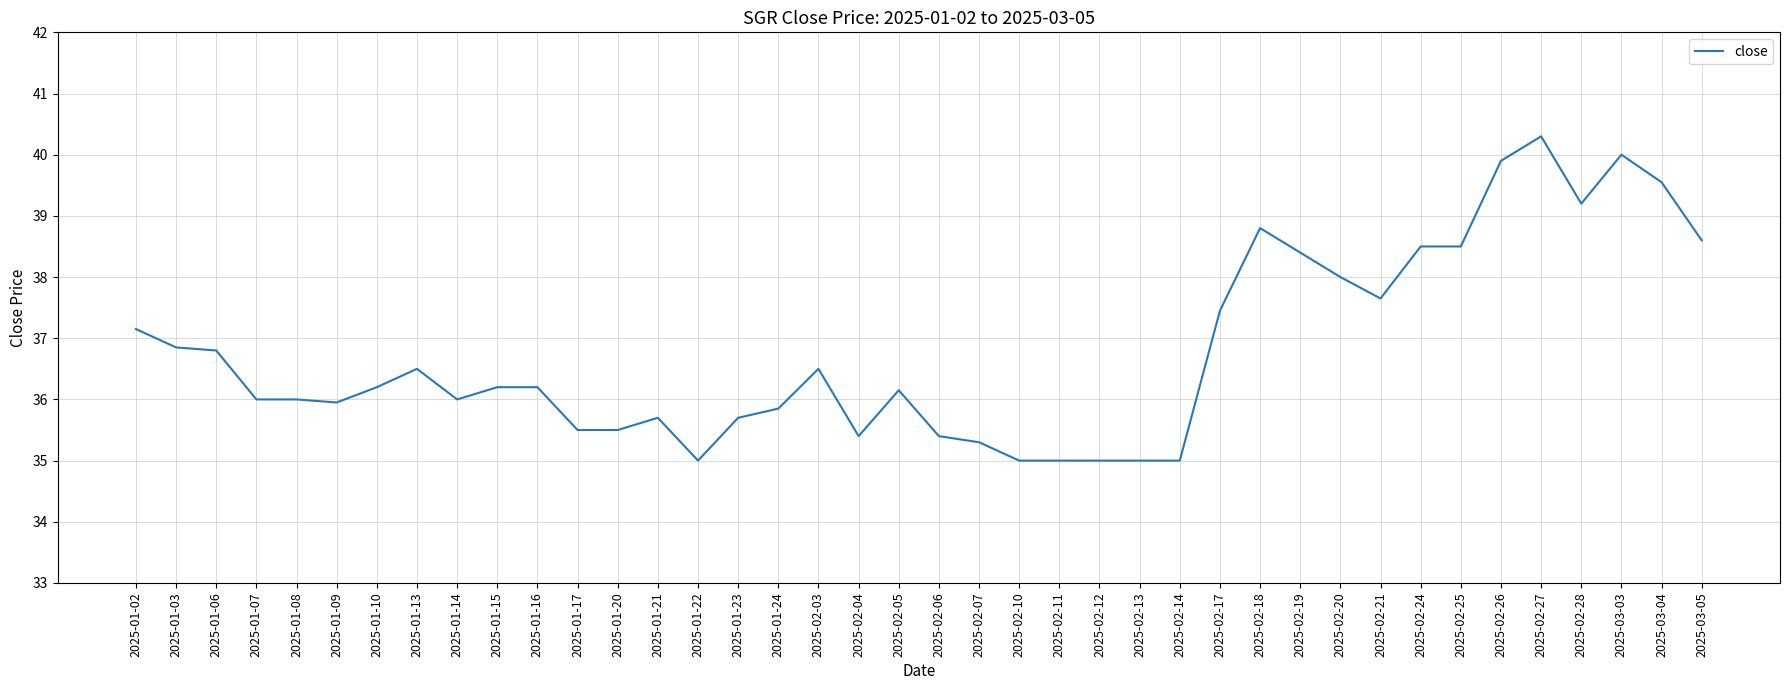

What is the greatest value displayed?

40.3